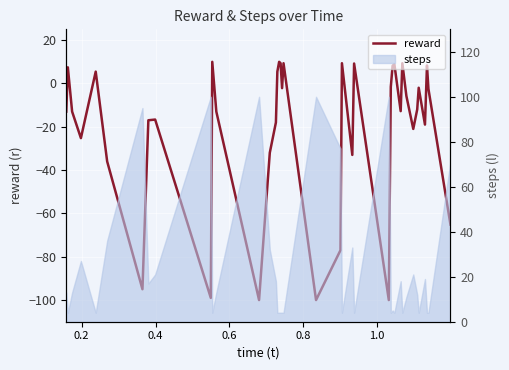

What is the minimum value shown in the chart?

-100.0